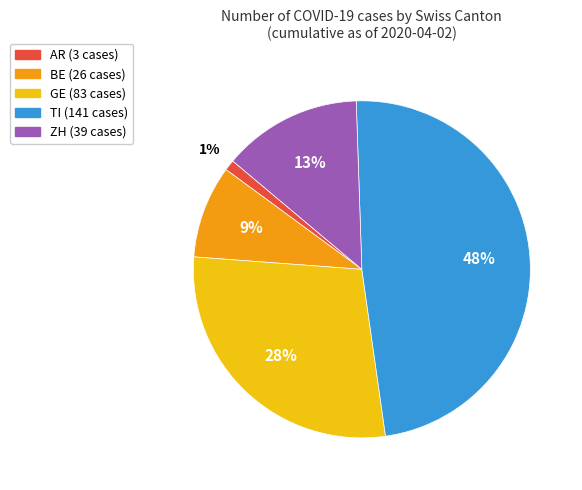

Is there a majority slice in this chart?

No